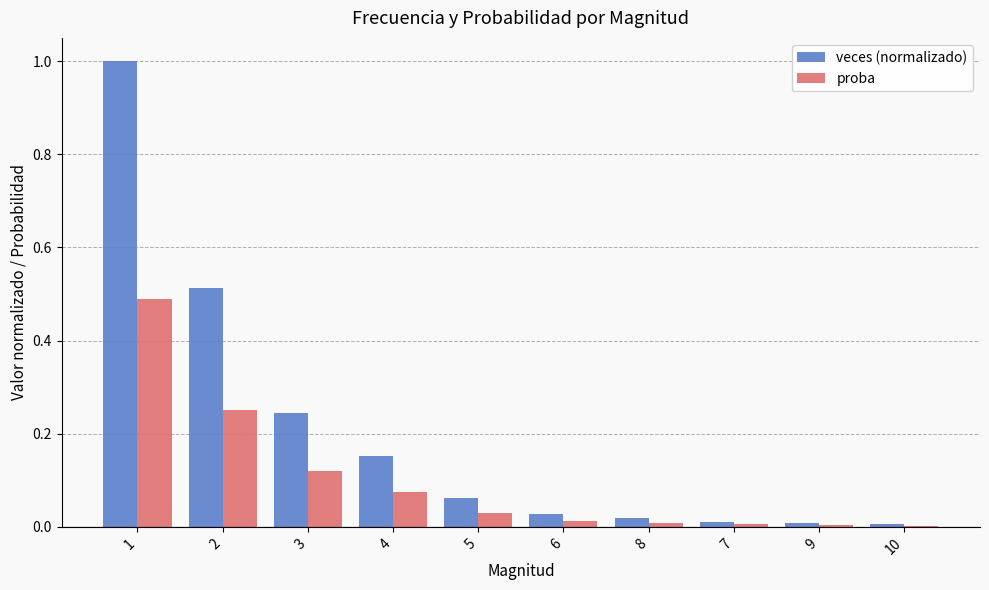

Which series has the largest total across all categories?

veces (normalizado)